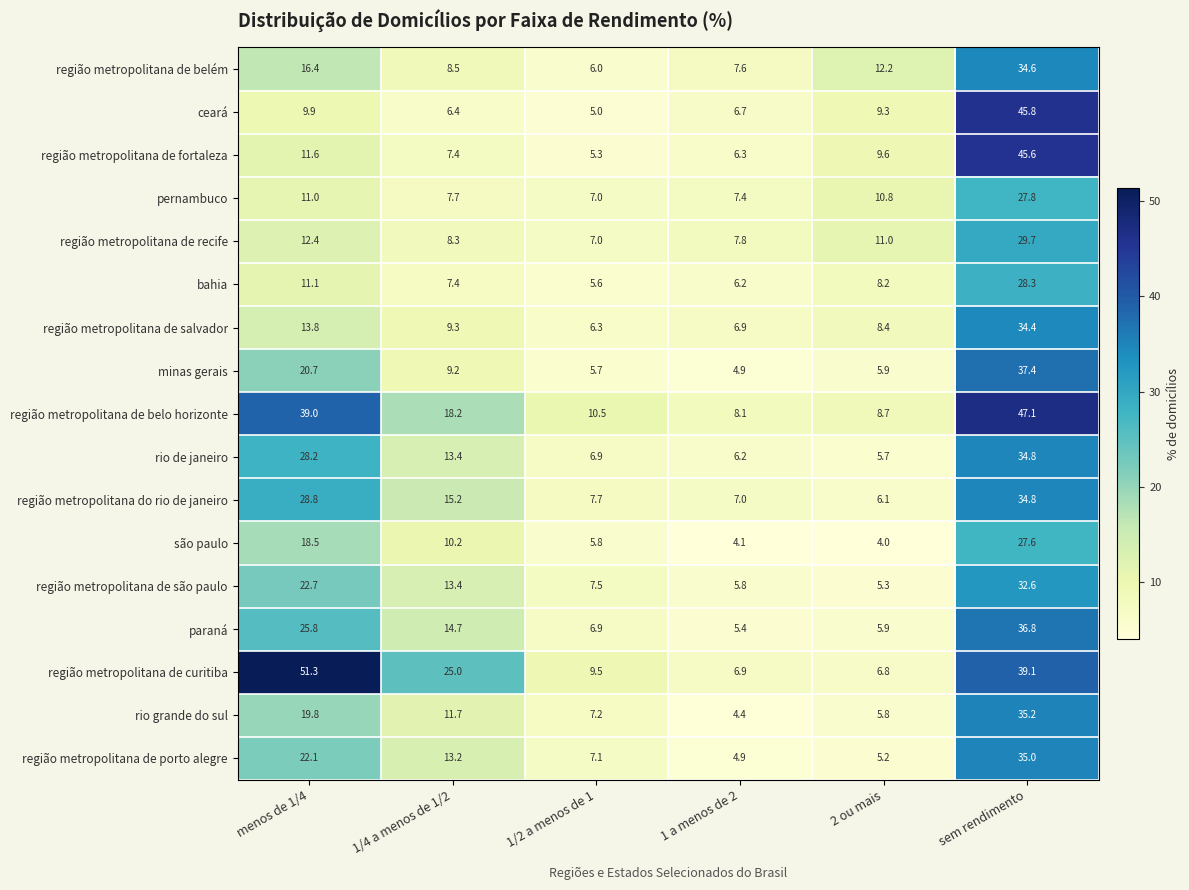

At which category is the sum across all series the highest?

sem rendimento